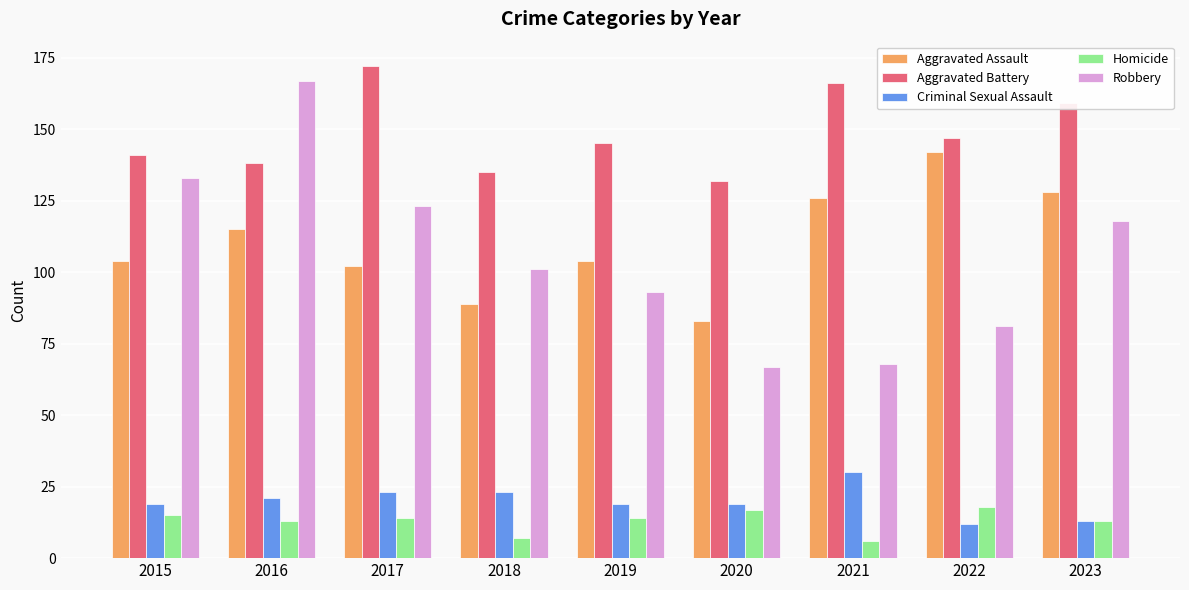

Count the number of categories in the chart.

9